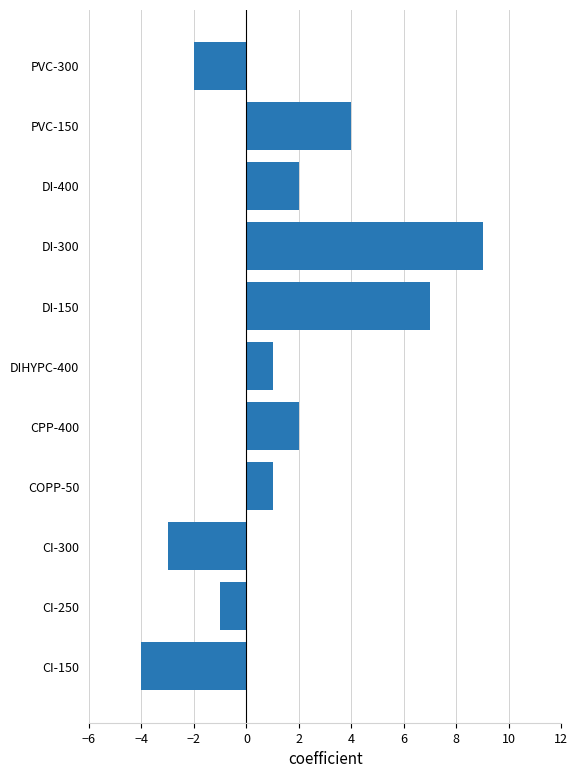

What is the minimum value shown in the chart?

-4